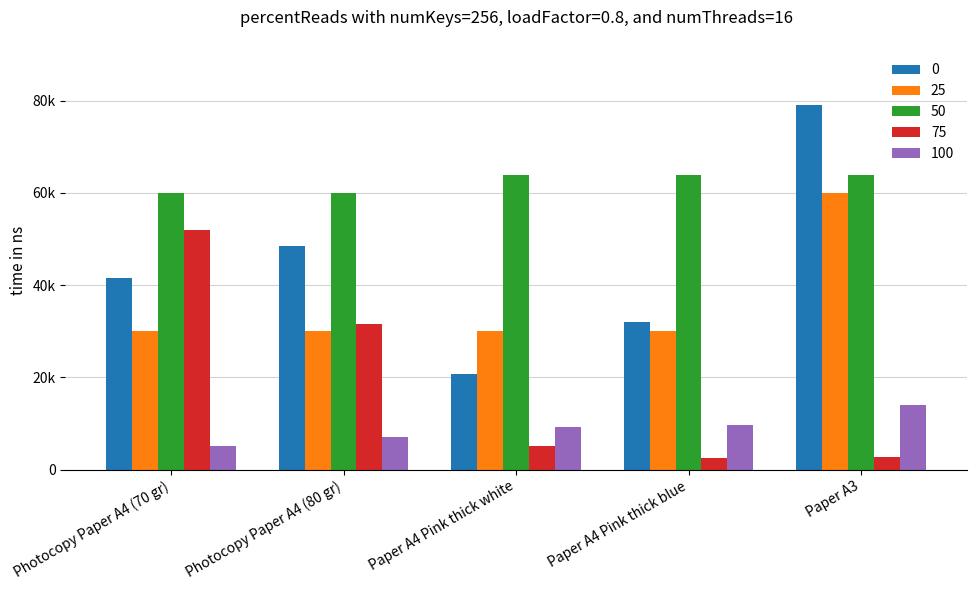

Rank the series at Paper A4 Pink thick white from lowest to highest value.

75, 100, 0, 25, 50